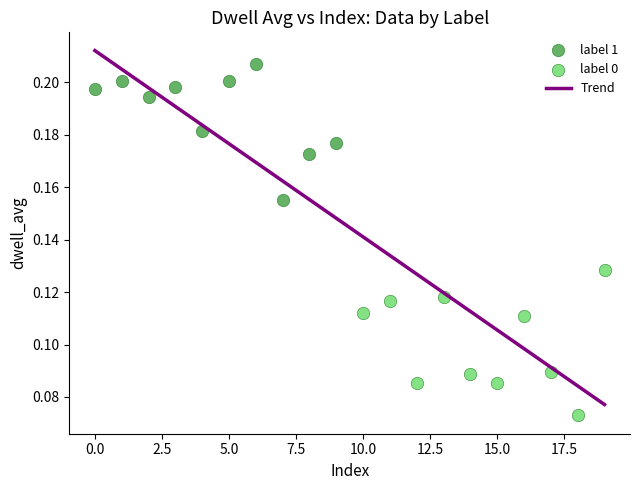

Which series contains the highest Y value?

label 1